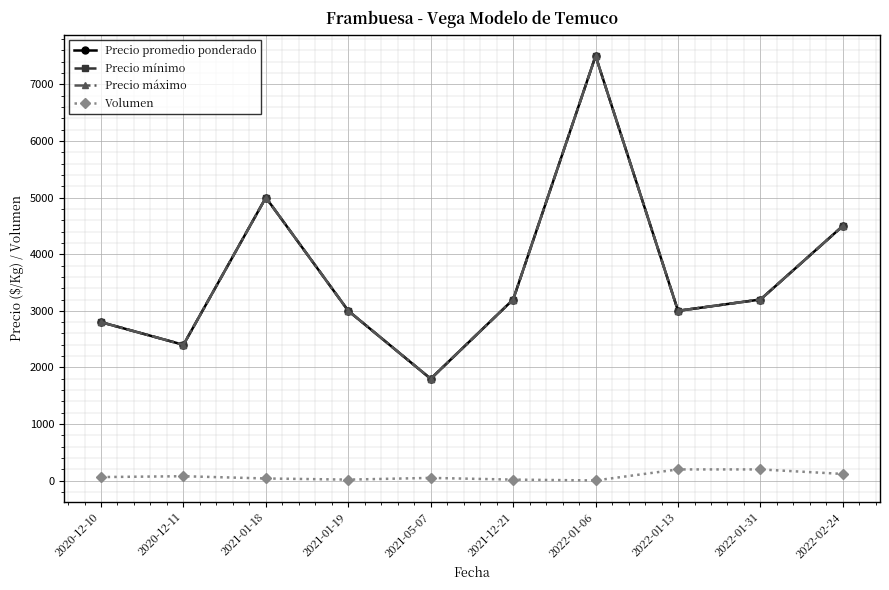

What are all the series names shown in the legend?

Precio promedio ponderado, Precio mínimo, Precio máximo, Volumen